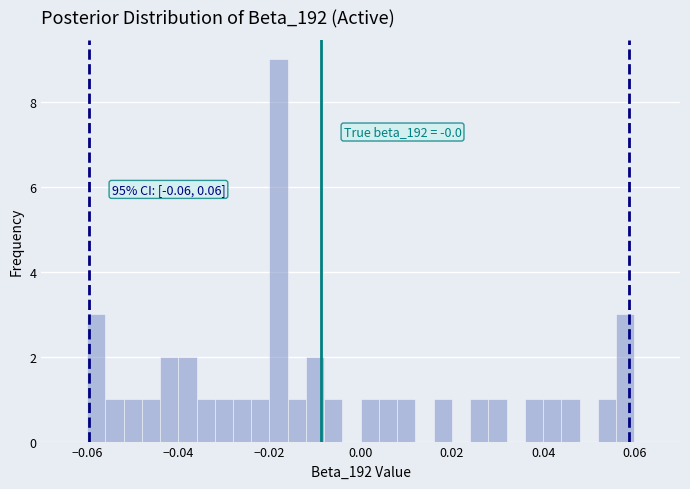

Read against the x-axis, roughly where is the centre of the tallest bar?

-0.018